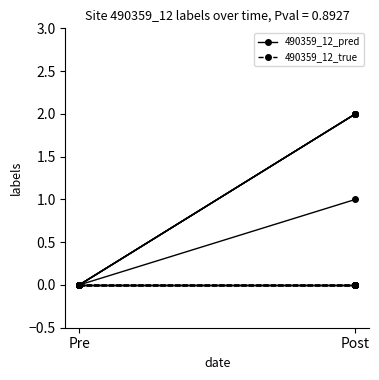

How many lines are shown in the chart?

2